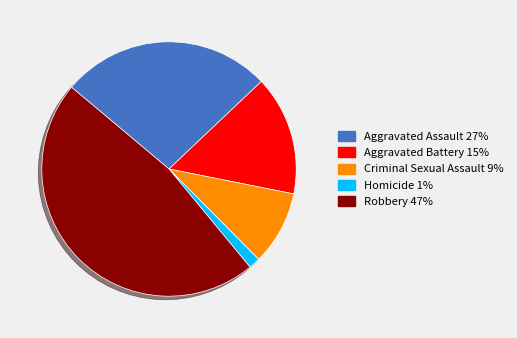

Rank the categories by value from lowest to highest.

Homicide, Criminal Sexual Assault, Aggravated Battery, Aggravated Assault, Robbery